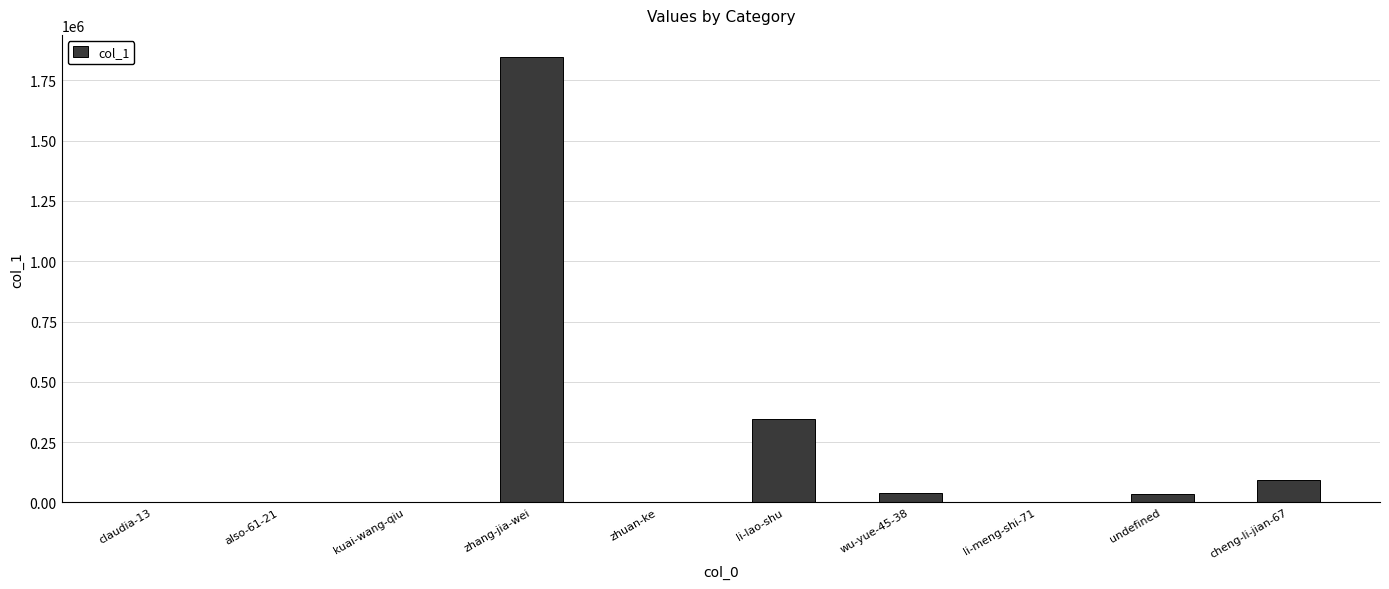

What is the greatest value displayed?

1846761